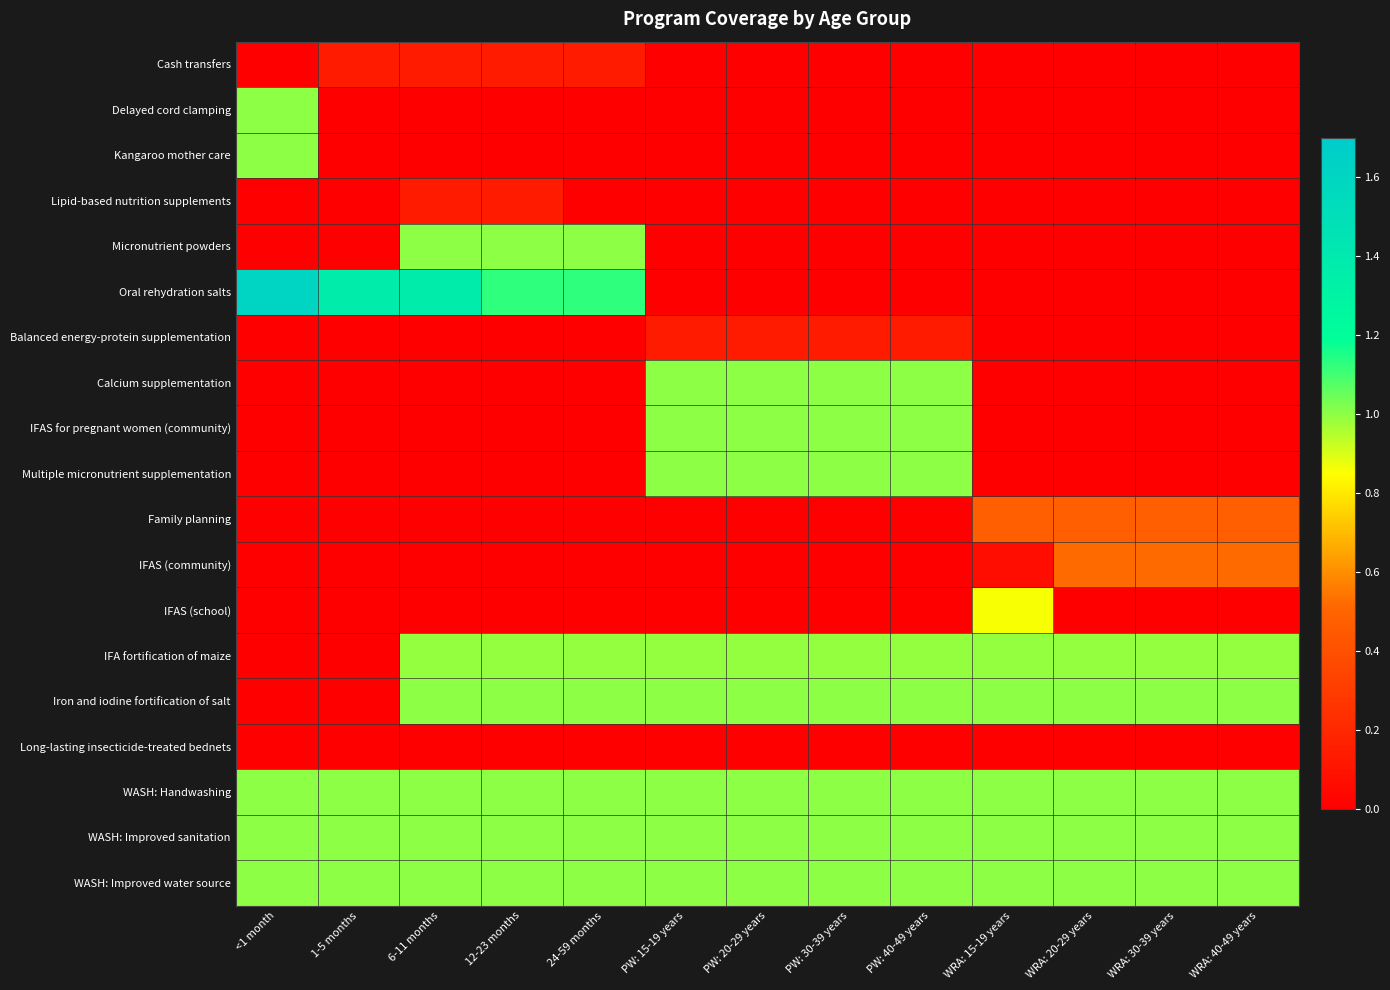

How many categories are shown in the chart?

13